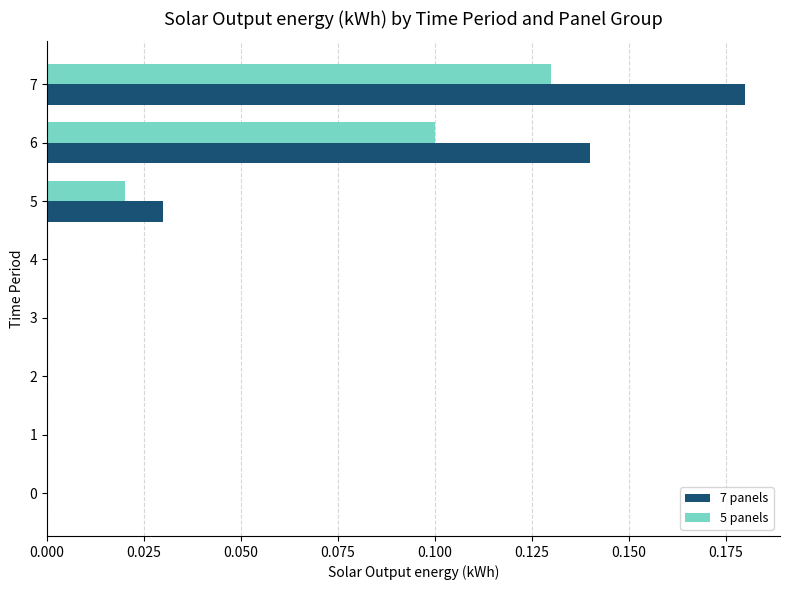

Count the 5 panels values in the range 0 to 1.

8